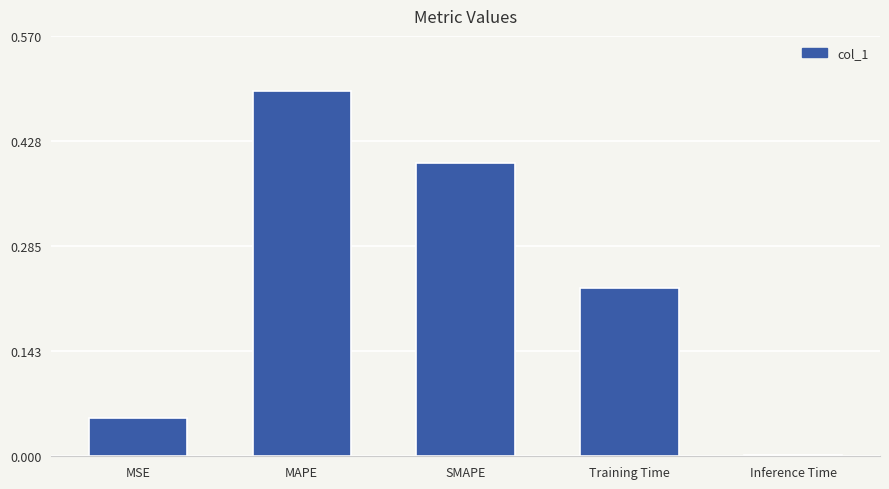

True or false: the data shows 0.4 at SMAPE.

True